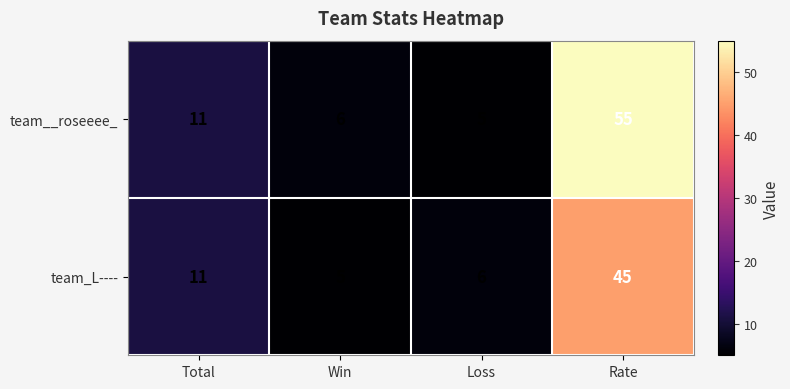

Reading right to left, extract all data points from this chart.

team__roseeee_: Rate=55	Loss=5	Win=6	Total=11
team_L----: Rate=45	Loss=6	Win=5	Total=11